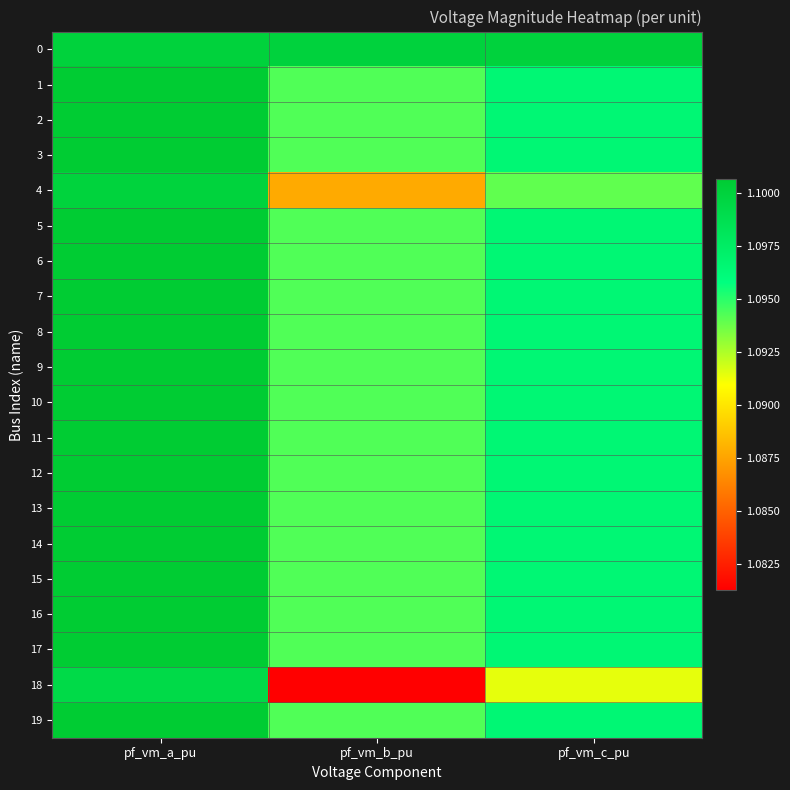

At which category does the chart reach its minimum across all series?

pf_vm_b_pu